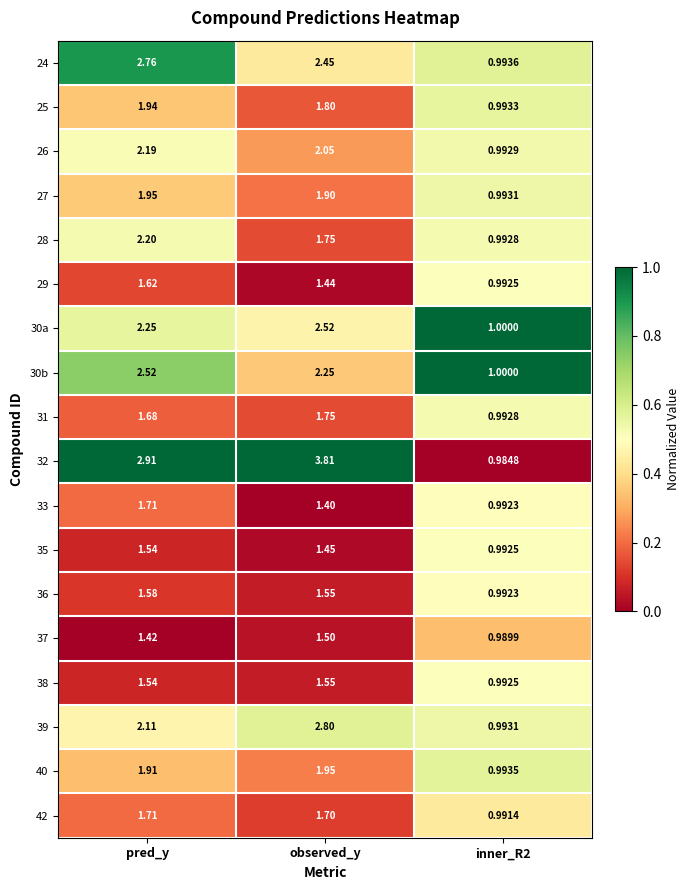

At which category does the chart reach its peak across all series?

observed_y